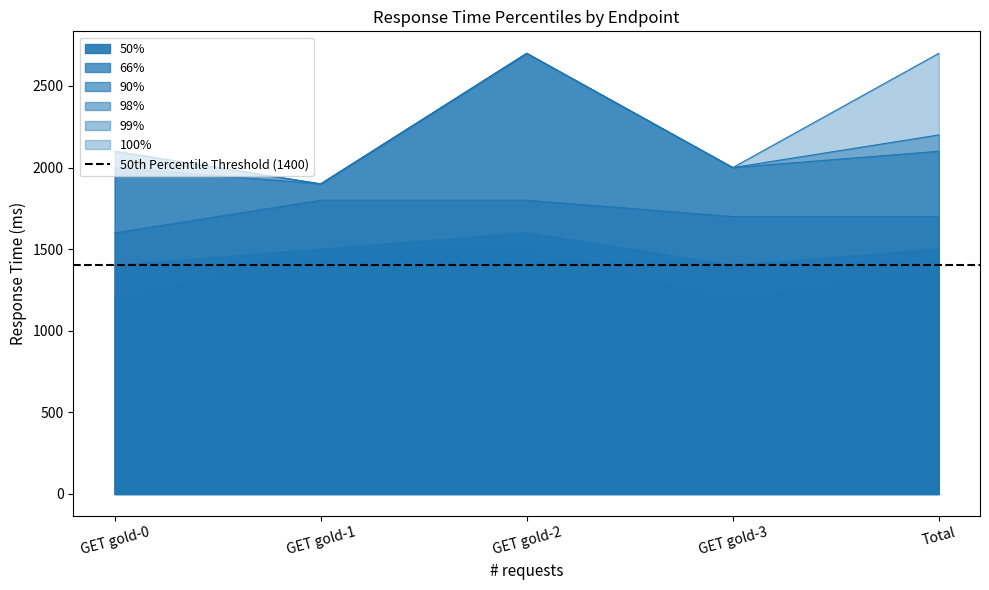

Reading left to right, transcribe all the data shown in this chart.

99%: 2100	1900	2700	2000	2200
98%: 2000	1900	2700	2000	2100
100%: 2100	1900	2700	2000	2700
50%: 1200	1500	1500	1200	1400
66%: 1400	1500	1600	1400	1500
90%: 1600	1800	1800	1700	1700